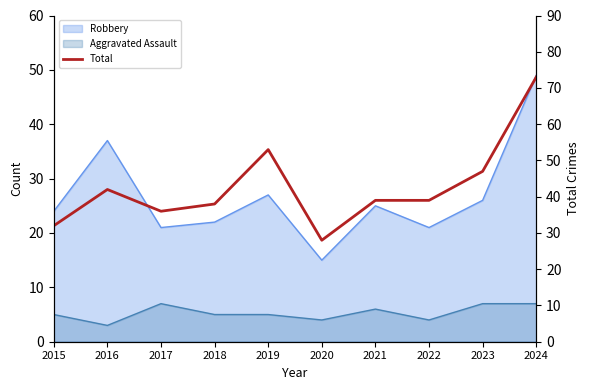

List the labels in order of value, largest first.

2024, 2019, 2023, 2016, 2021, 2022, 2018, 2017, 2015, 2020